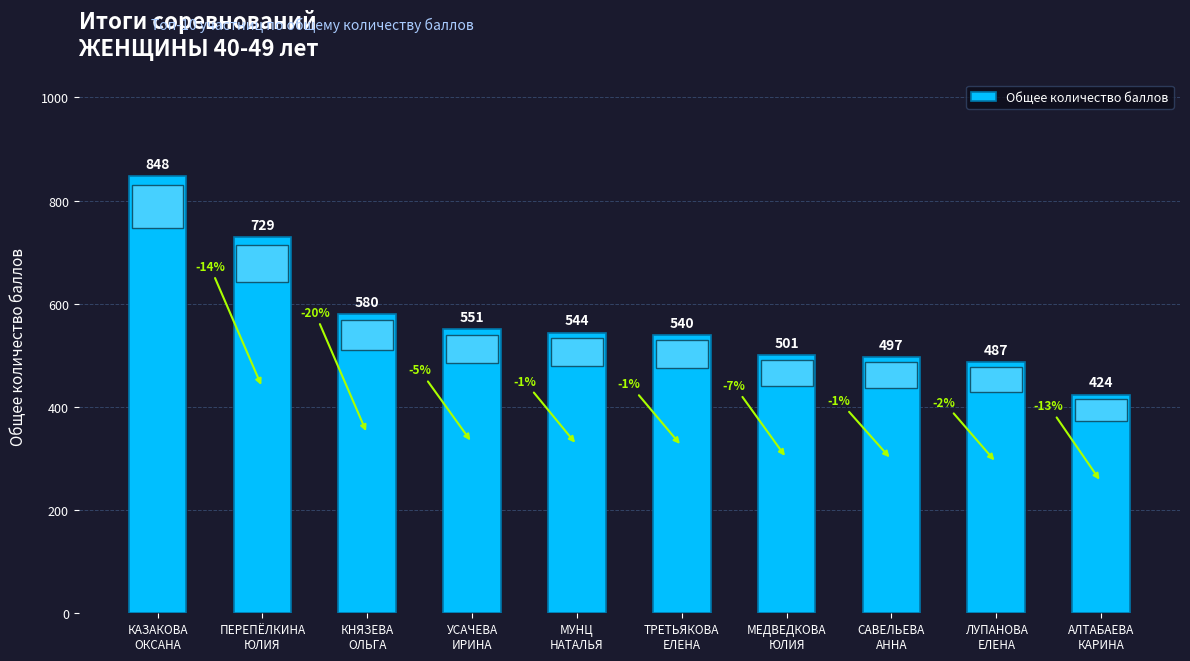

At which label is the value closest to 636?

КНЯЗЕВА
ОЛЬГА